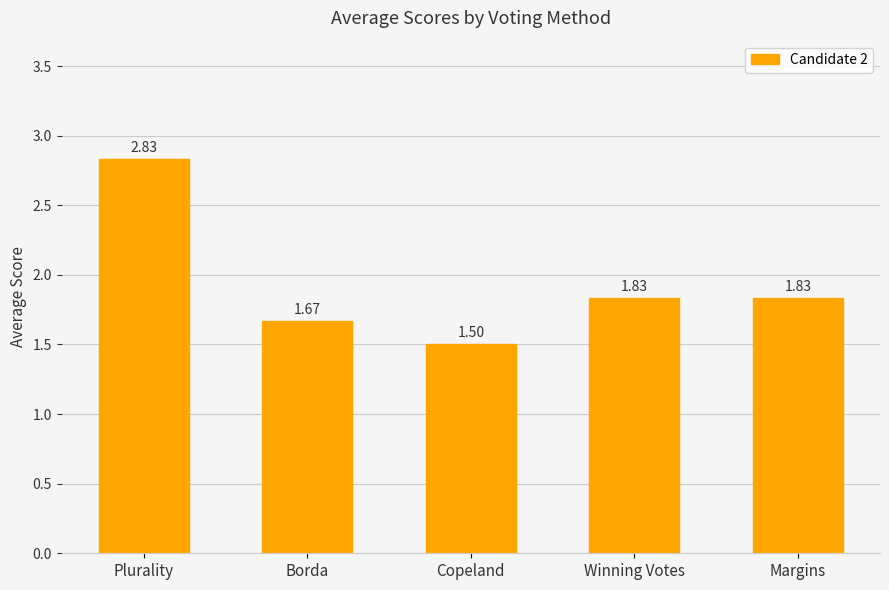

Are the bars grouped side by side (vs. stacked)?

No